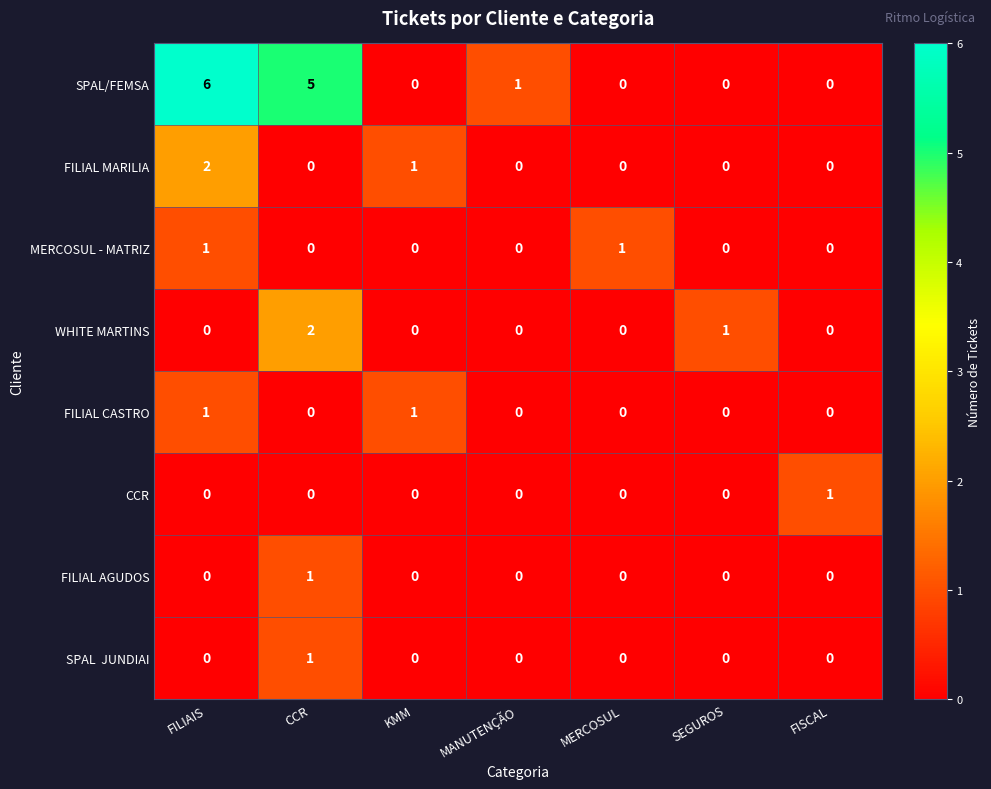

The value of FILIAL CASTRO at MERCOSUL is 0. True or false?

True